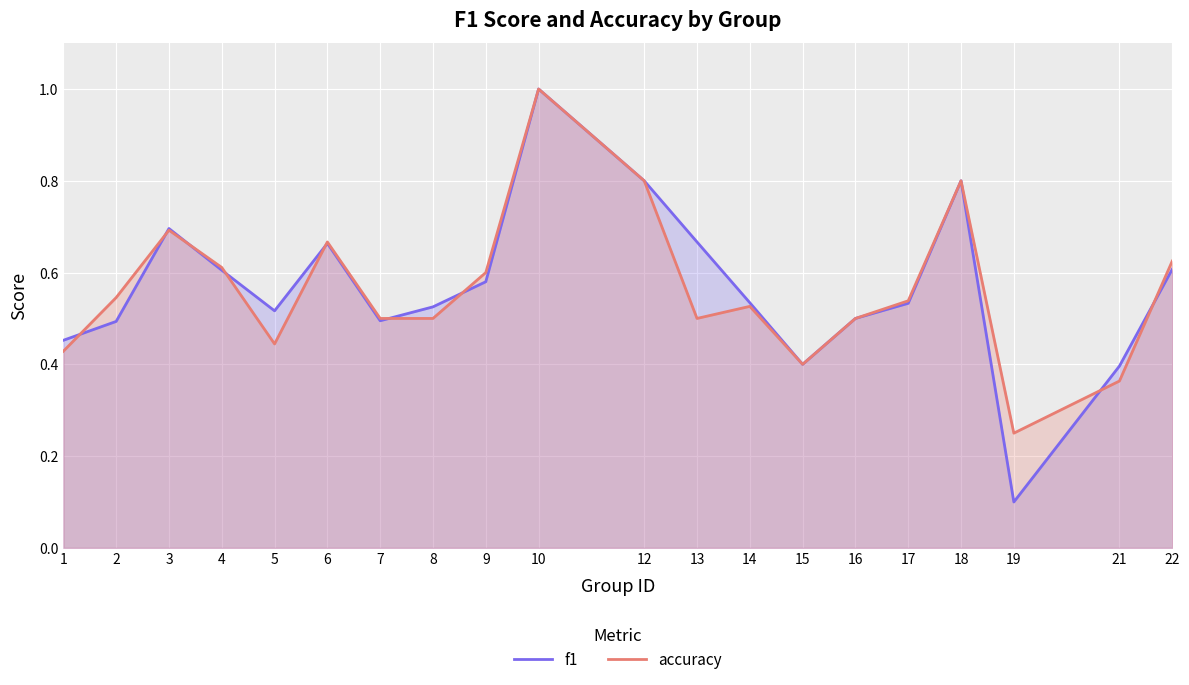

Which label corresponds to the smallest value in the chart?

19